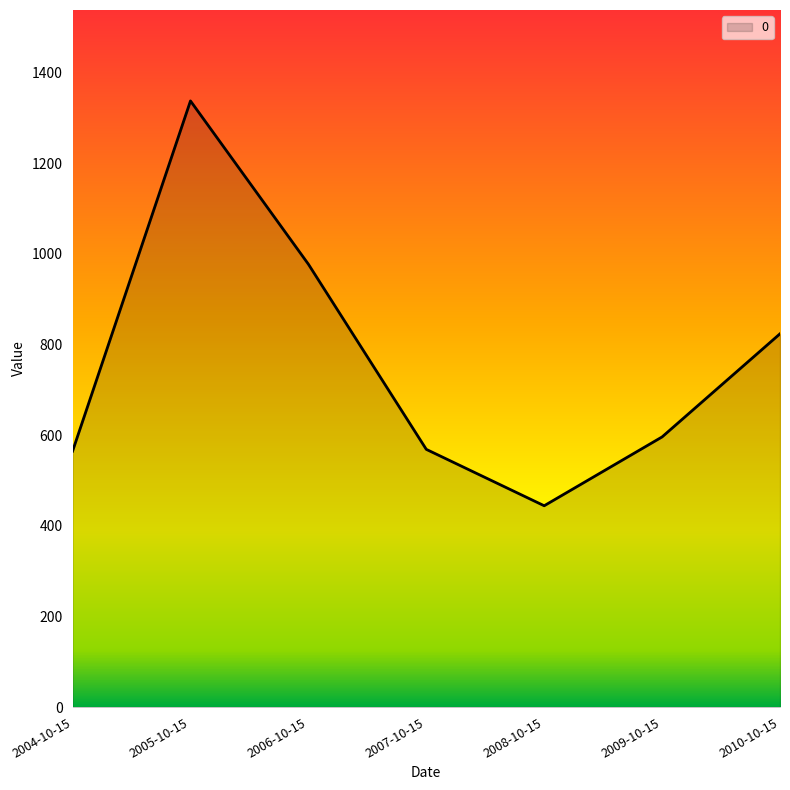

What is the approximate value at 2005-10-15?

1337.5